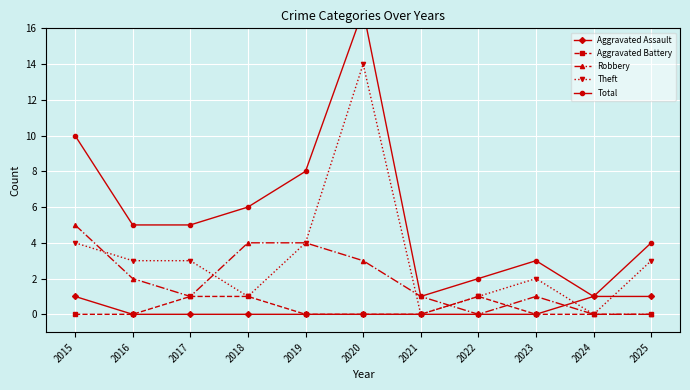

After their last crossing, which series has the higher values: Aggravated Assault or Theft?

Theft